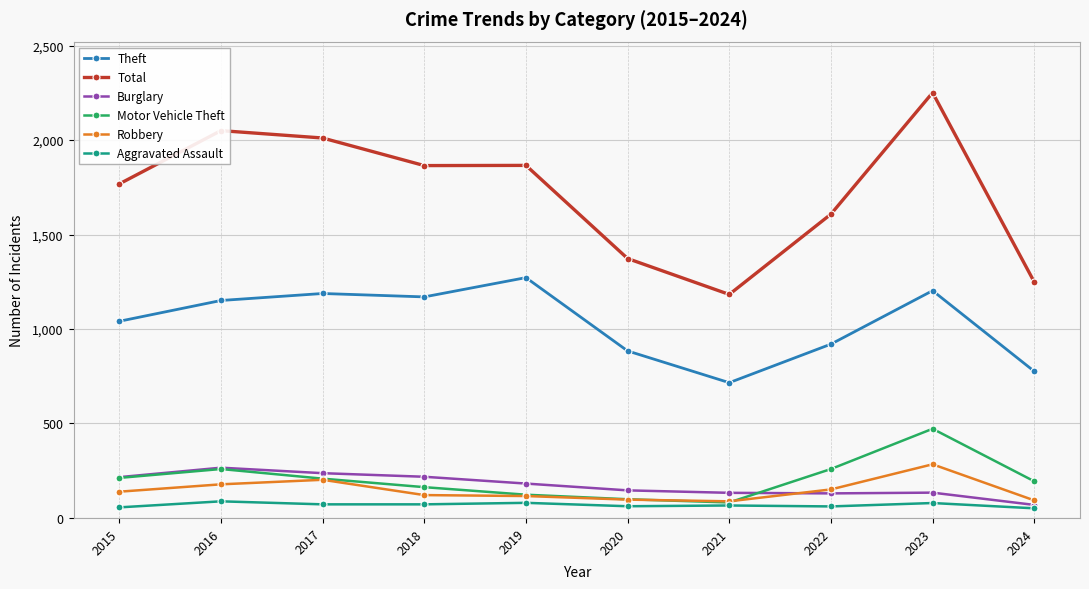

At how many categories does at least one series exceed 1524?

7